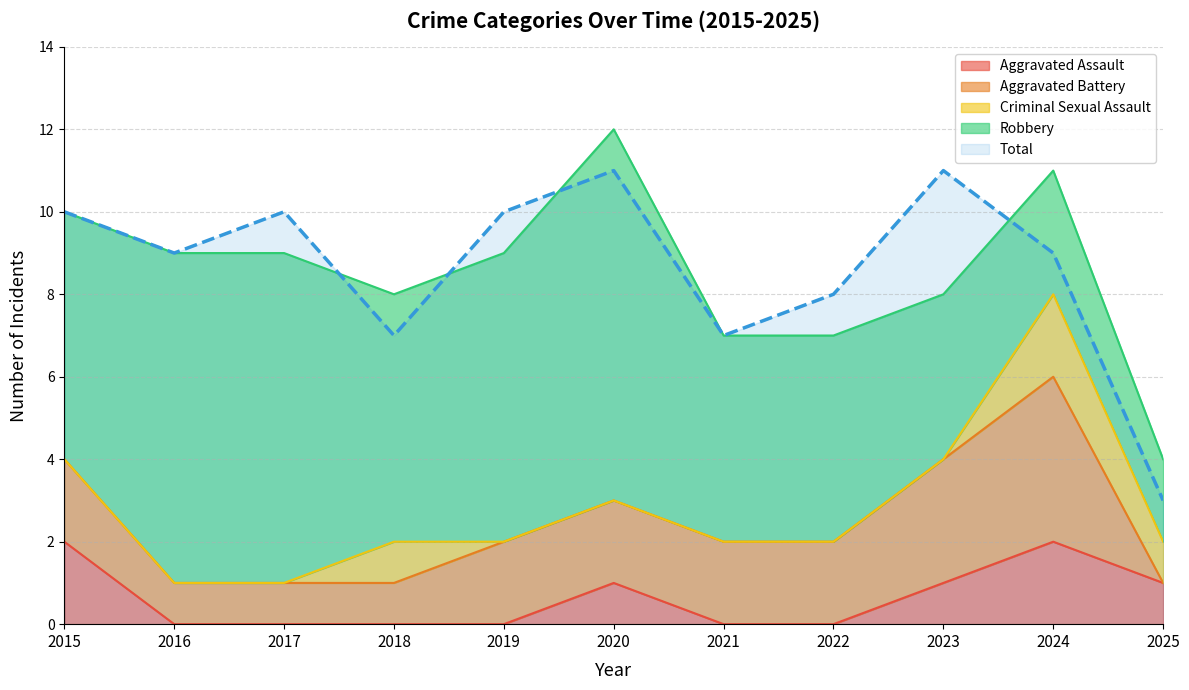

Does the chart display data point markers on the line(s)?

No